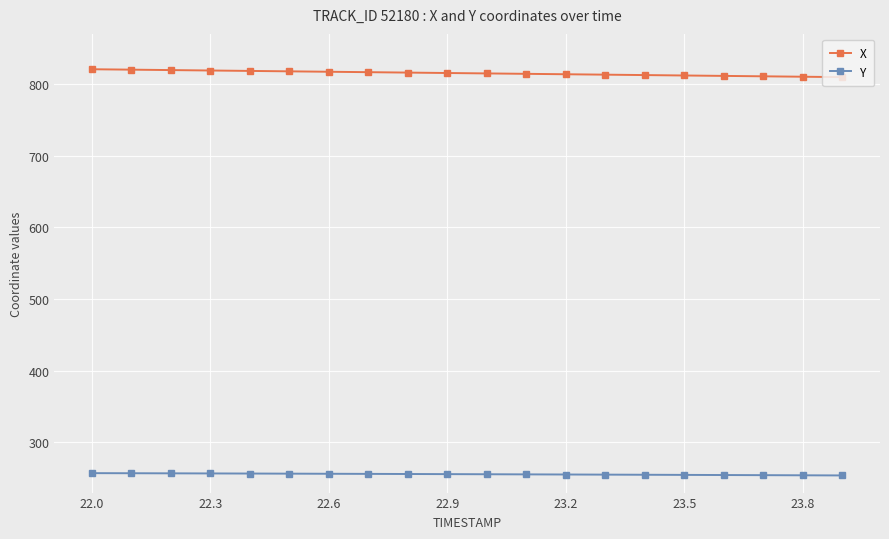

Rank the series by their average value, from lowest to highest.

Y, X